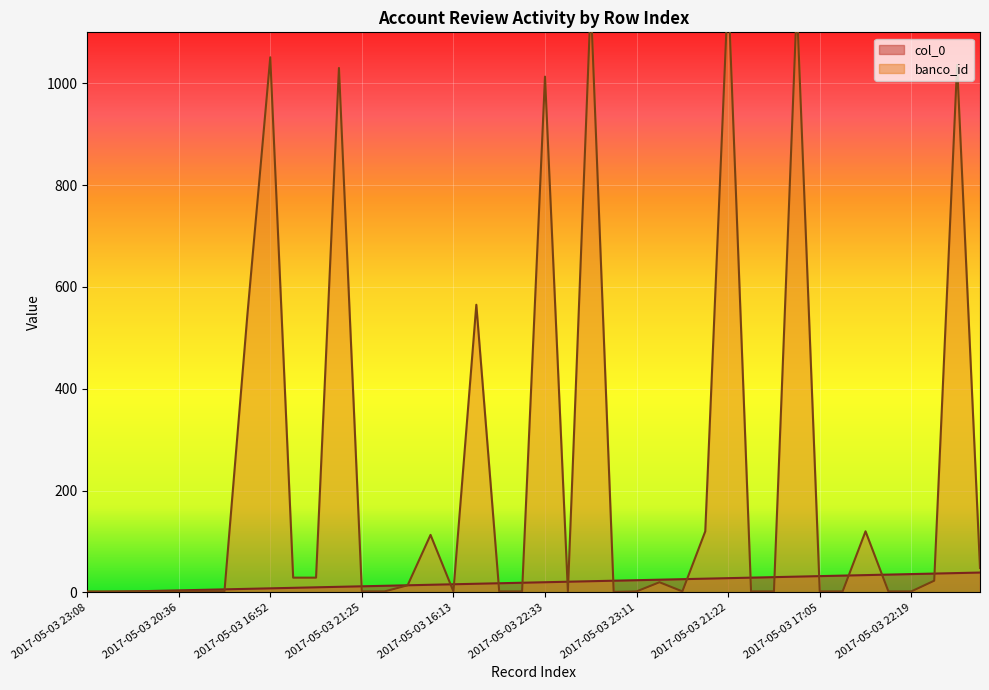

Is it true that col_0 equals 26 at 2017-05-03 21:10?

True